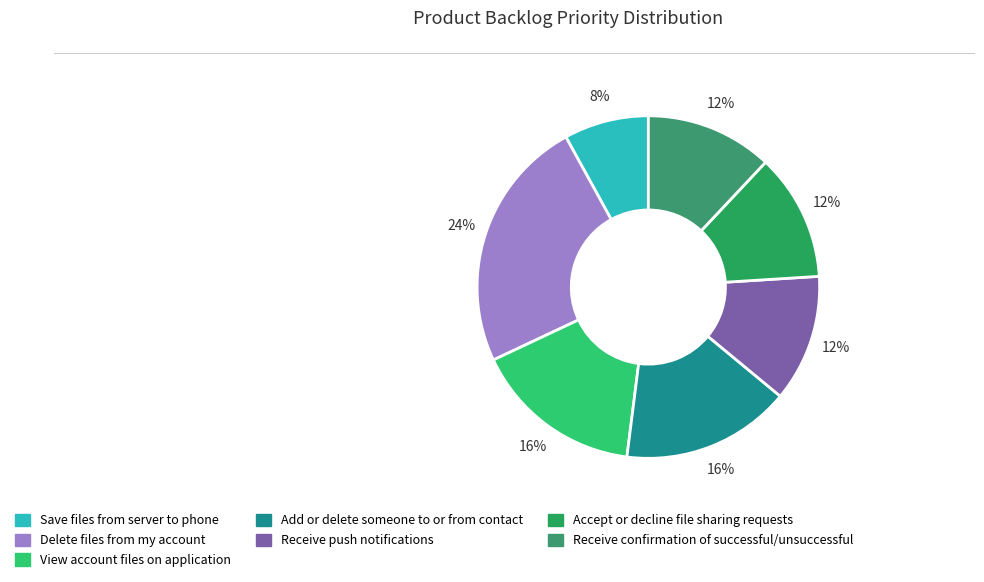

Count the number of slices in the pie.

7